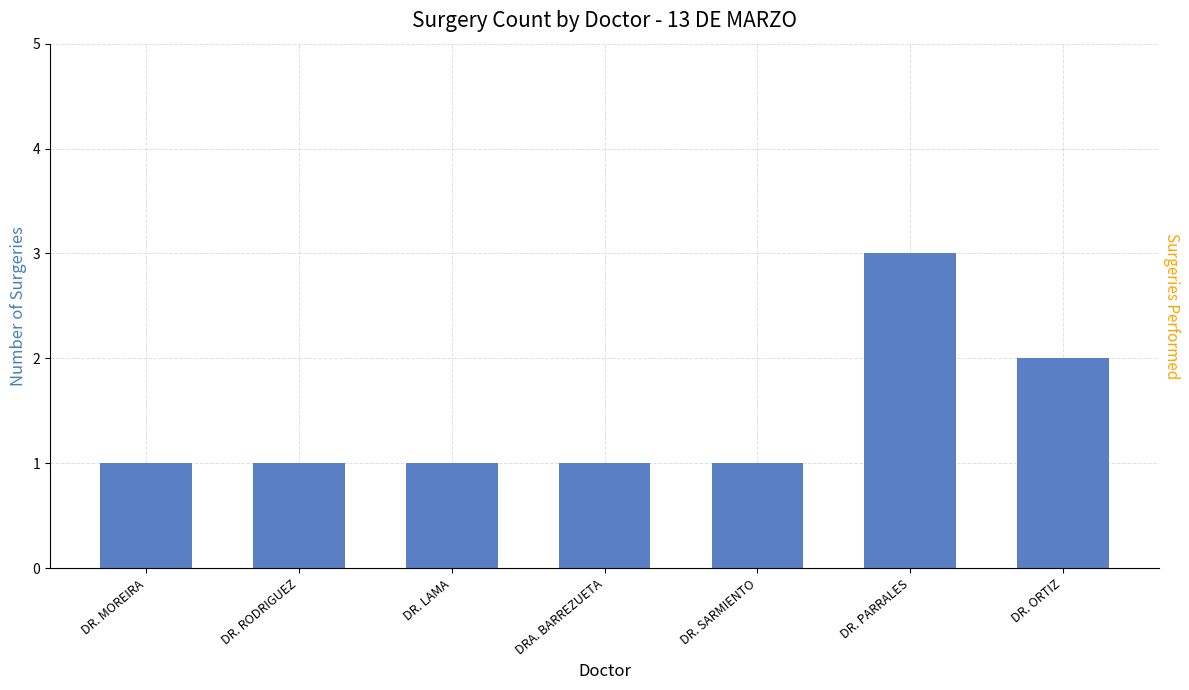

What is the ratio of the value at DRA. BARREZUETA to the value at DR. RODRIGUEZ?

1.0